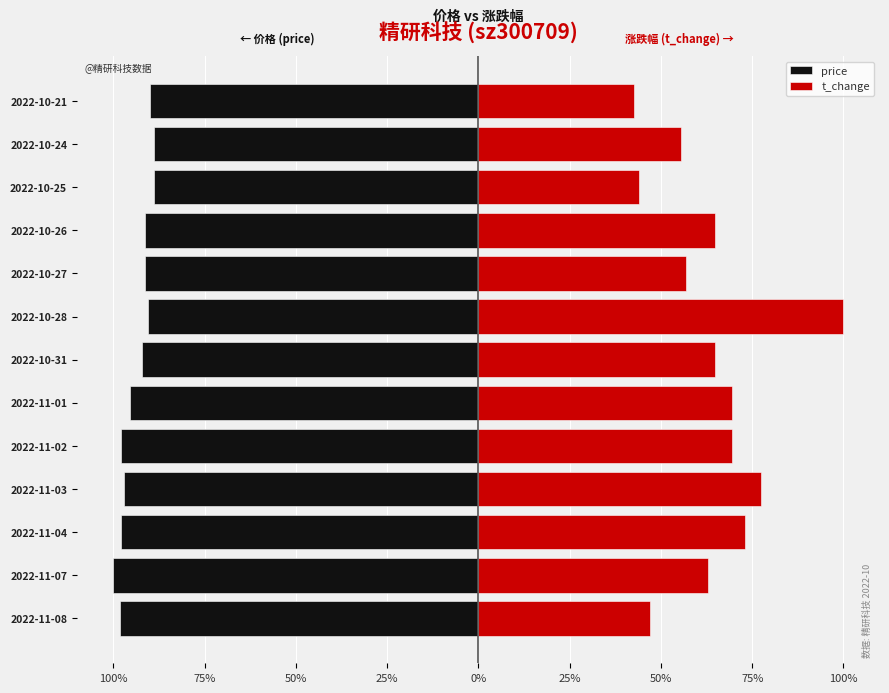

The price series shows -97.9 at 0%. True or false?

True